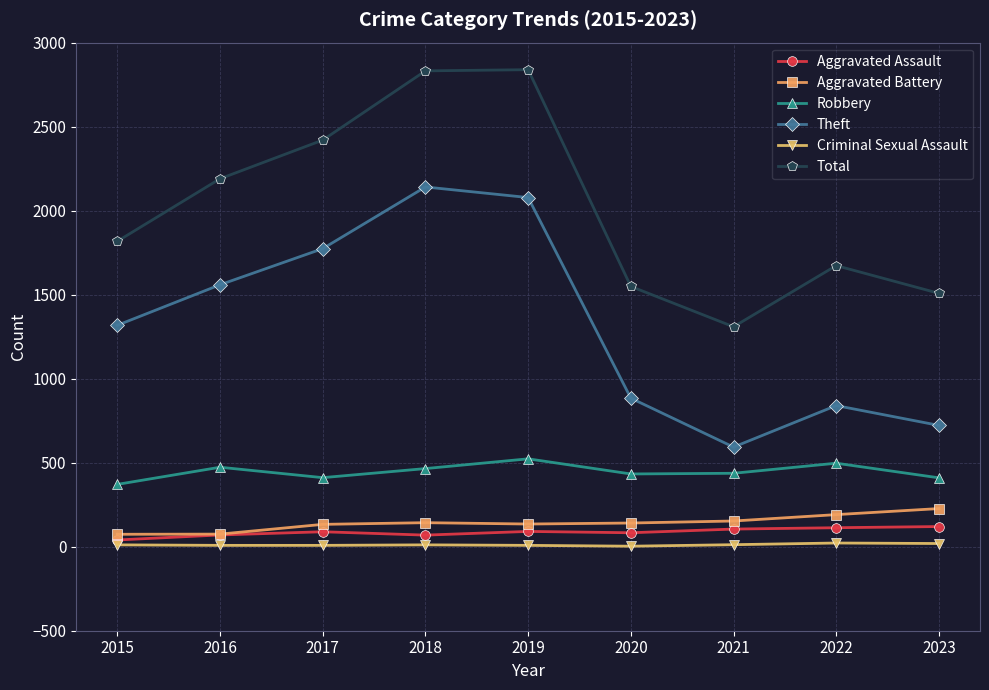

True or false: Total and Theft cross at least once.

False